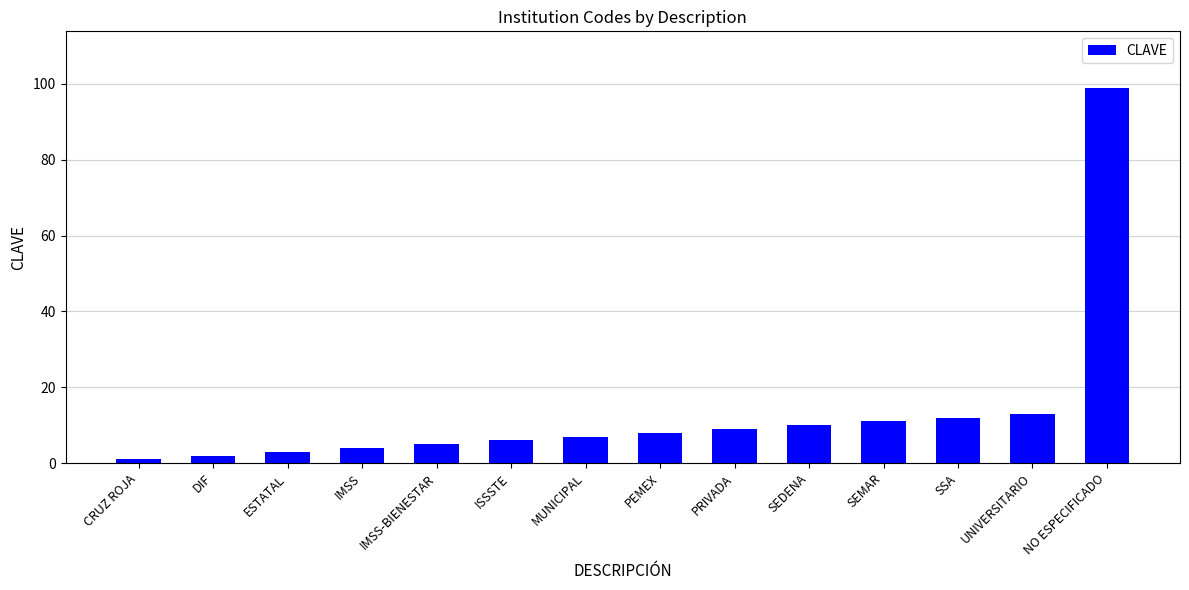

Is it true that the value at SEDENA is 15?

False